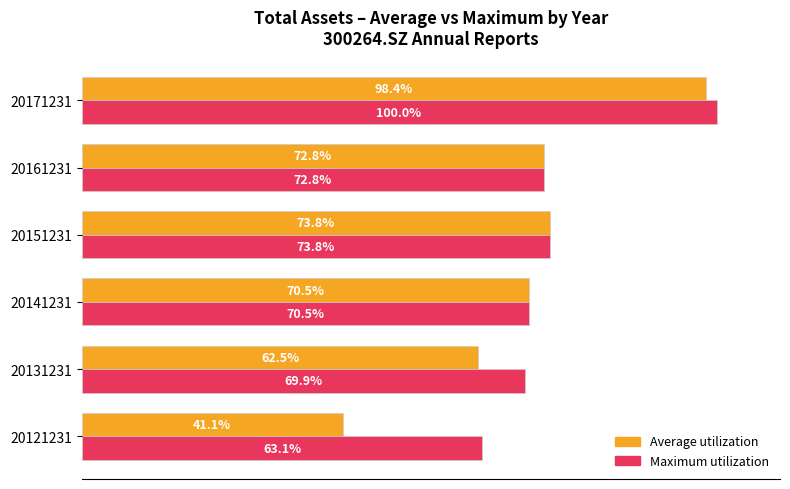

List the series in order of their overall mean, highest first.

Maximum utilization, Average utilization